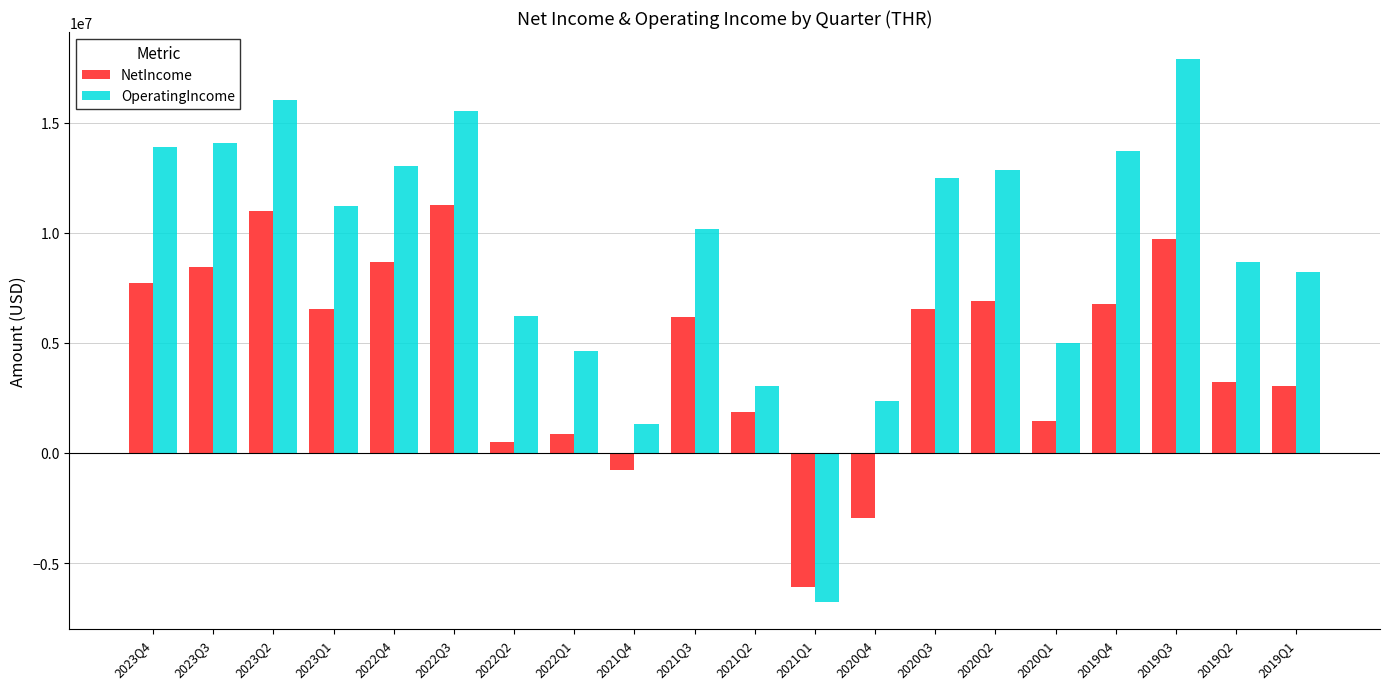

Which category has the lowest value in the NetIncome series?

2021Q1